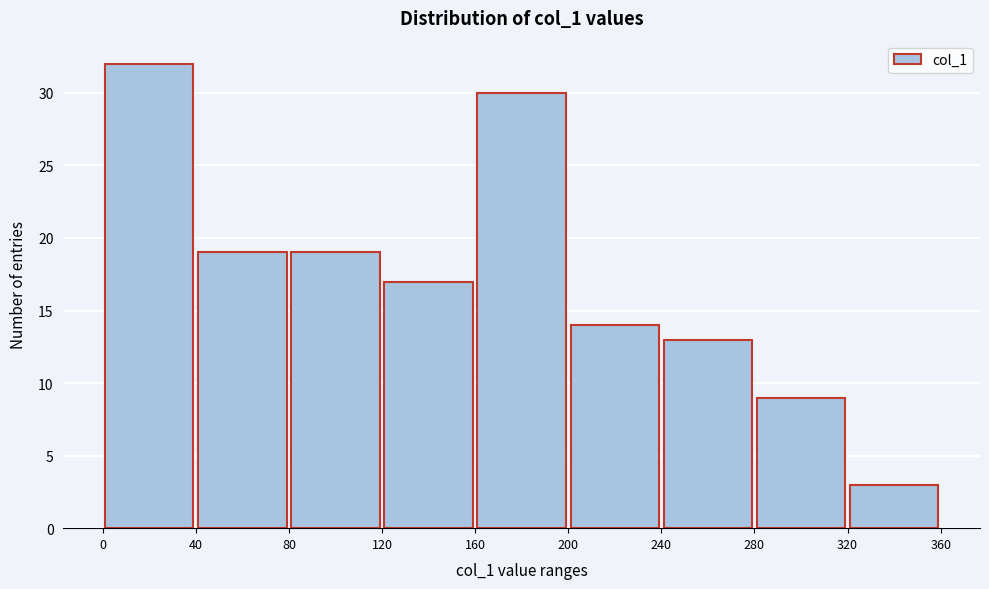

Reading left to right, transcribe this chart: for each bar, give the range it covers on the x-axis and its height. The values are not printed on the chart, so give them approximately, as read against the axis.

0 to 40: 32
40 to 80: 19
80 to 120: 19
120 to 160: 17
160 to 200: 30
200 to 240: 14
240 to 280: 13
280 to 320: 9
320 to 360: 3